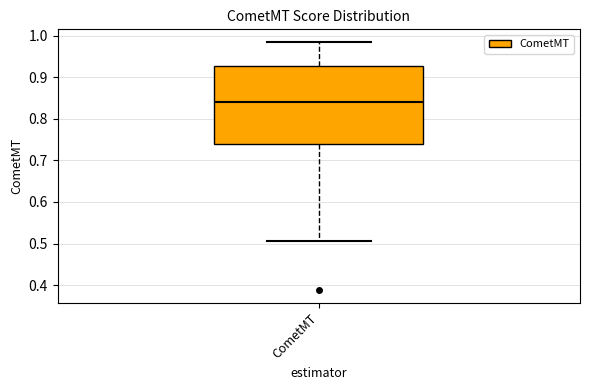

Transcribe this box plot: give where the median line is, the range the box spans, and where the two whiskers end, as read against the y-axis. The values are not printed on the chart, so give them approximately, as read against the axis.

median 0.84, box 0.74 to 0.93, whiskers 0.51 to 0.99